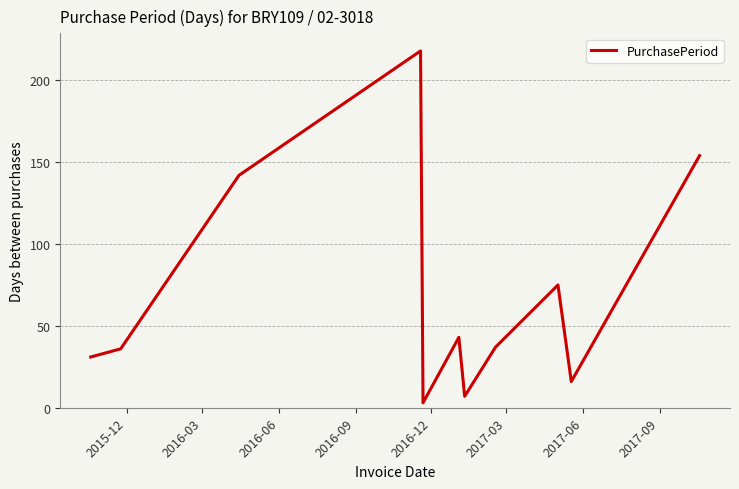

What is the maximum value shown in the chart?

218